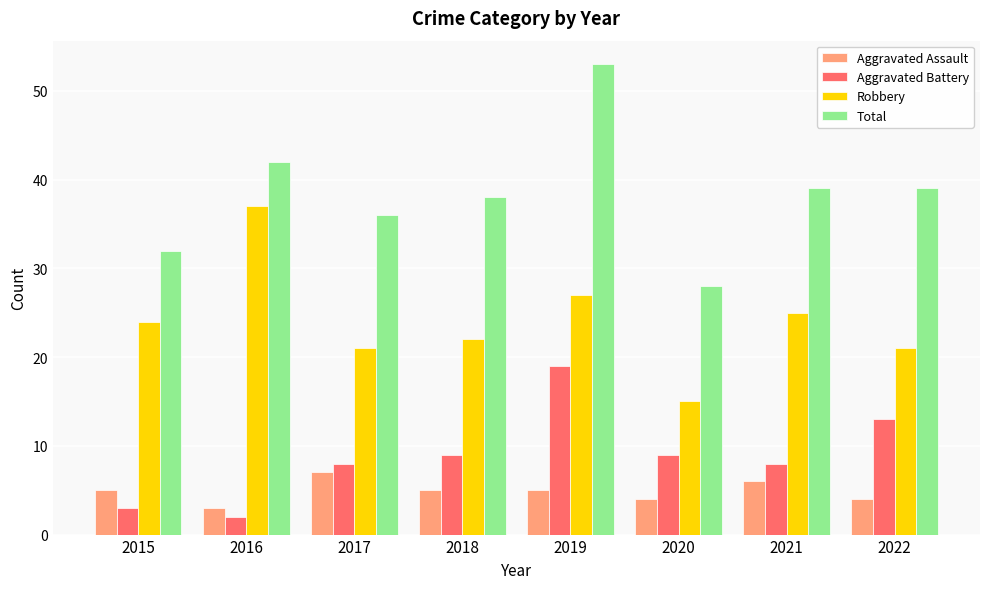

List the series in order of their peak value, highest first.

Total, Robbery, Aggravated Battery, Aggravated Assault